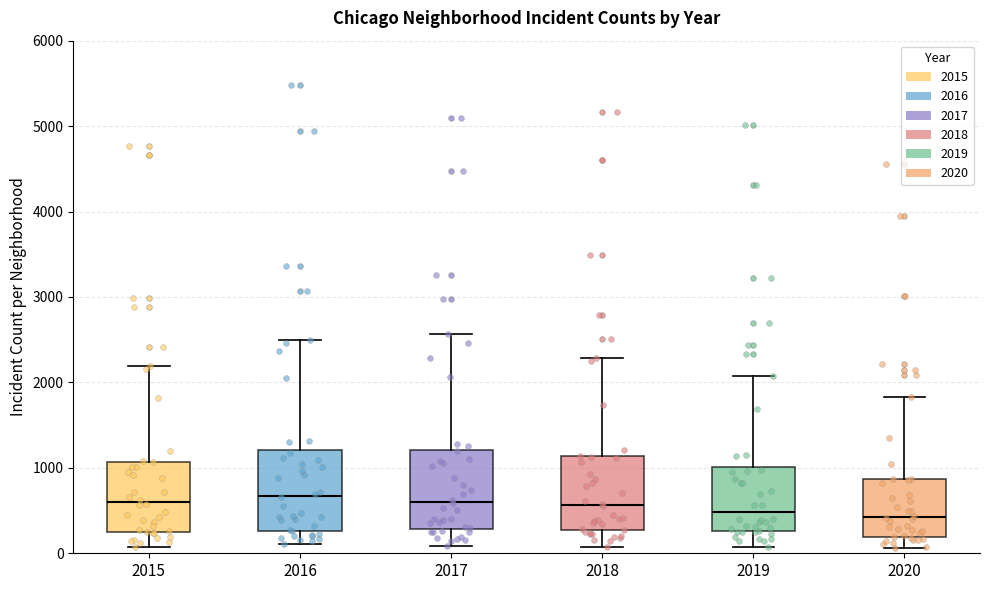

Reading left to right, transcribe this box plot: for each box, give where its median line is, the range the box spans, and where its two whiskers end, as read against the y-axis. The values are not printed on the chart, so give them approximately, as read against the axis.

2015: median 600, box 300 to 1100, whiskers 100 to 2200
2016: median 700, box 300 to 1200, whiskers 100 to 2500
2017: median 600, box 300 to 1200, whiskers 100 to 2600
2018: median 600, box 300 to 1100, whiskers 100 to 2300
2019: median 500, box 300 to 1000, whiskers 100 to 2100
2020: median 400, box 200 to 900, whiskers 100 to 1800